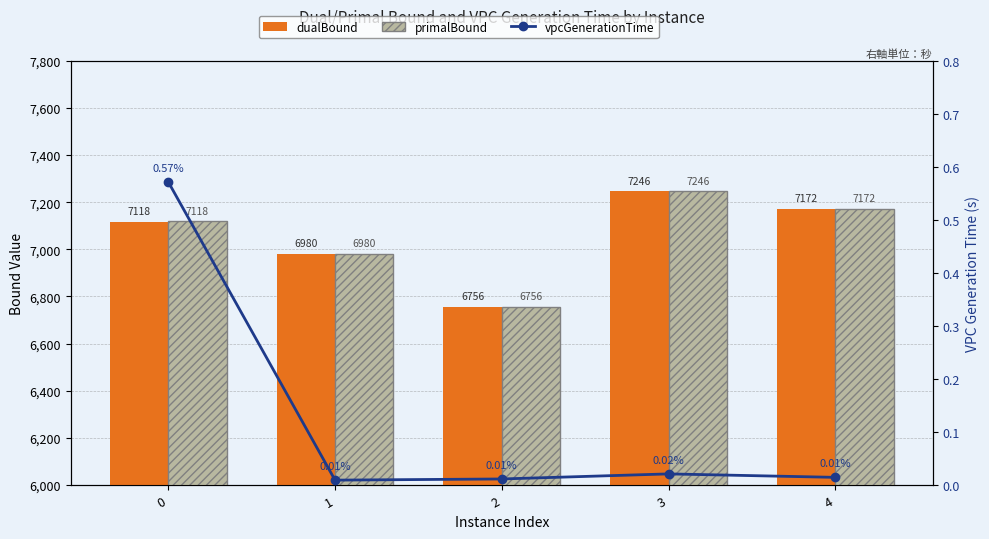

Reading right to left, extract all data points from this chart.

dualBound: 4=7171.5	3=7246.1	2=6756.5	1=6980.4	0=7117.8
primalBound: 4=7171.5	3=7246.5	2=6756.5	1=6980.5	0=7118.5
vpcGenerationTime: 4=0.0	3=0.0	2=0.0	1=0.0	0=0.6